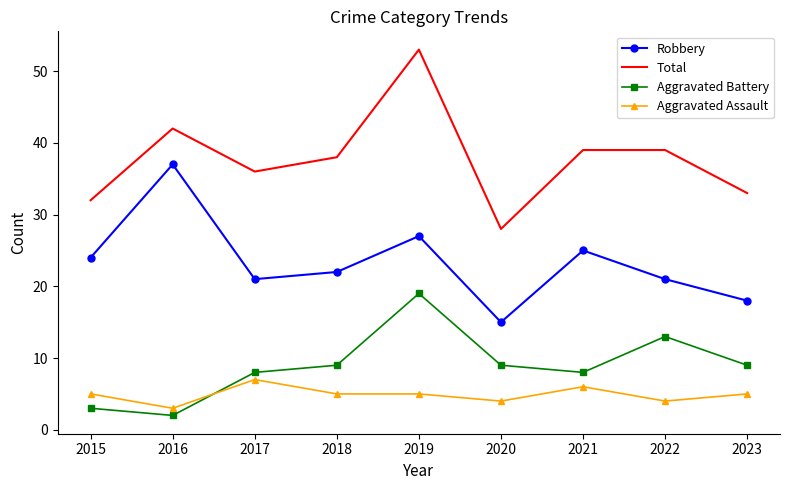

Is it true that Aggravated Assault equals 1 at 2022?

False